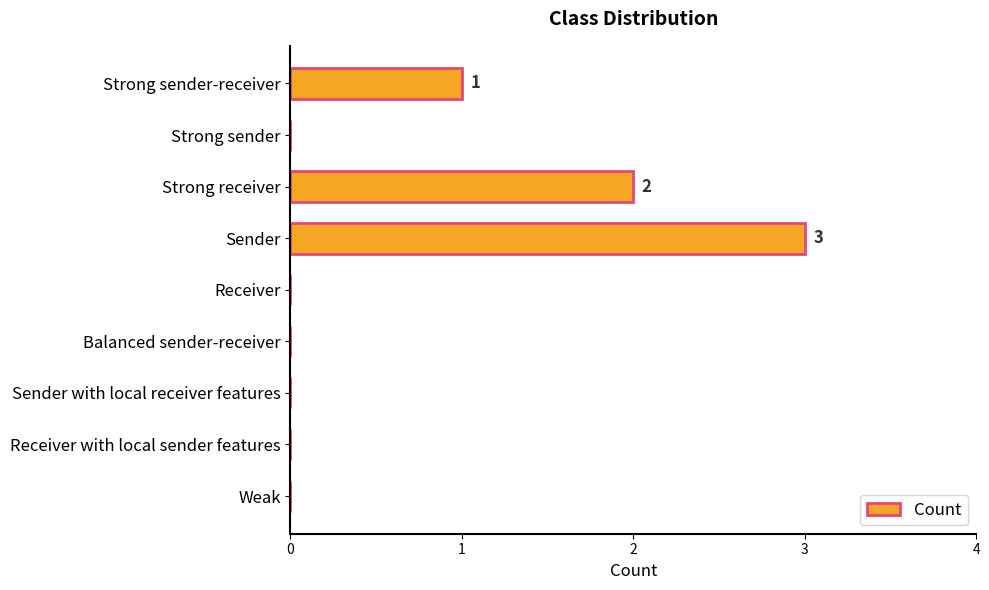

Between Sender with local receiver features and Sender, which is larger?

Sender